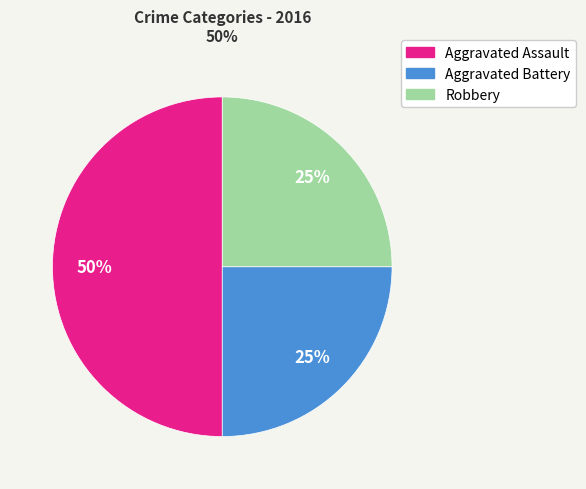

To the nearest percent, what is the average slice percentage?

33%